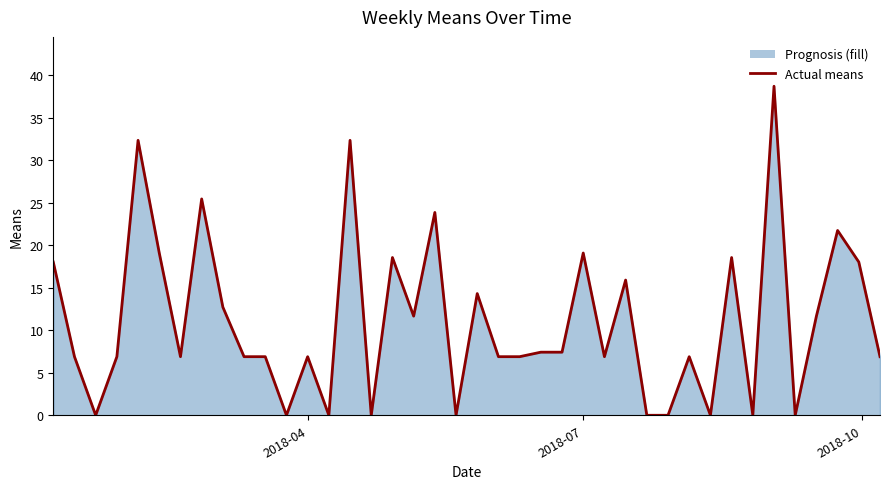

What is the difference between the maximum and minimum values?

38.7